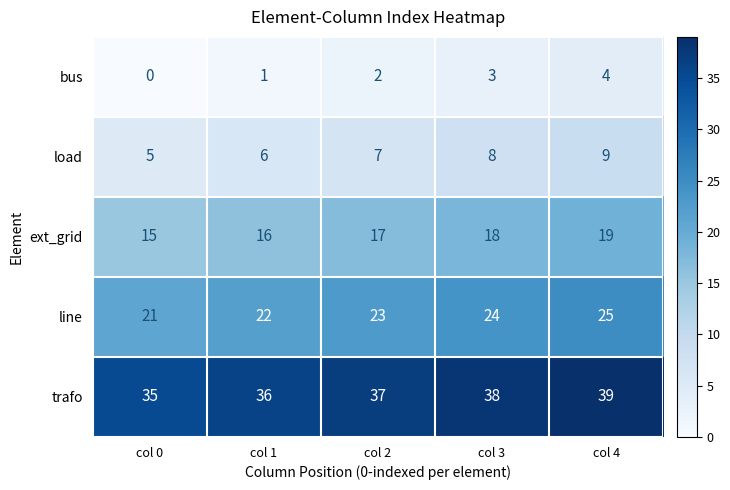

What is the sum of all bus values?

10